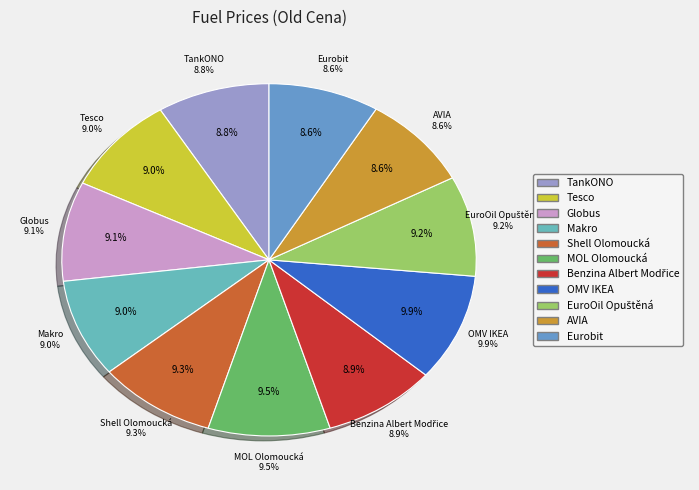

Is it true that AVIA is 19% of the pie?

False